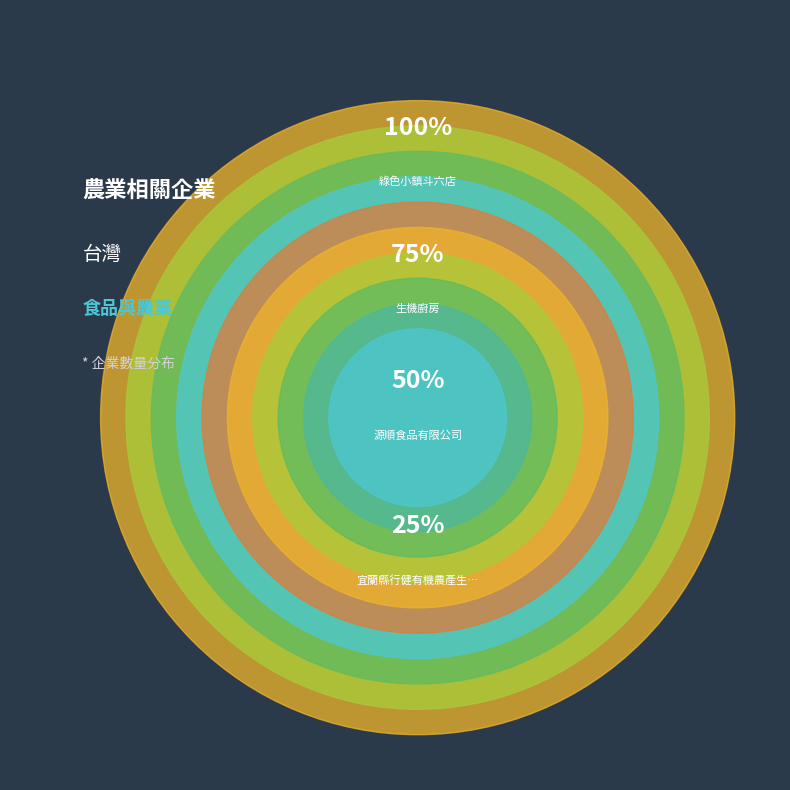

True or false: 宜蘭縣行健有機農產生產合作社 accounts for 4% of the total.

False